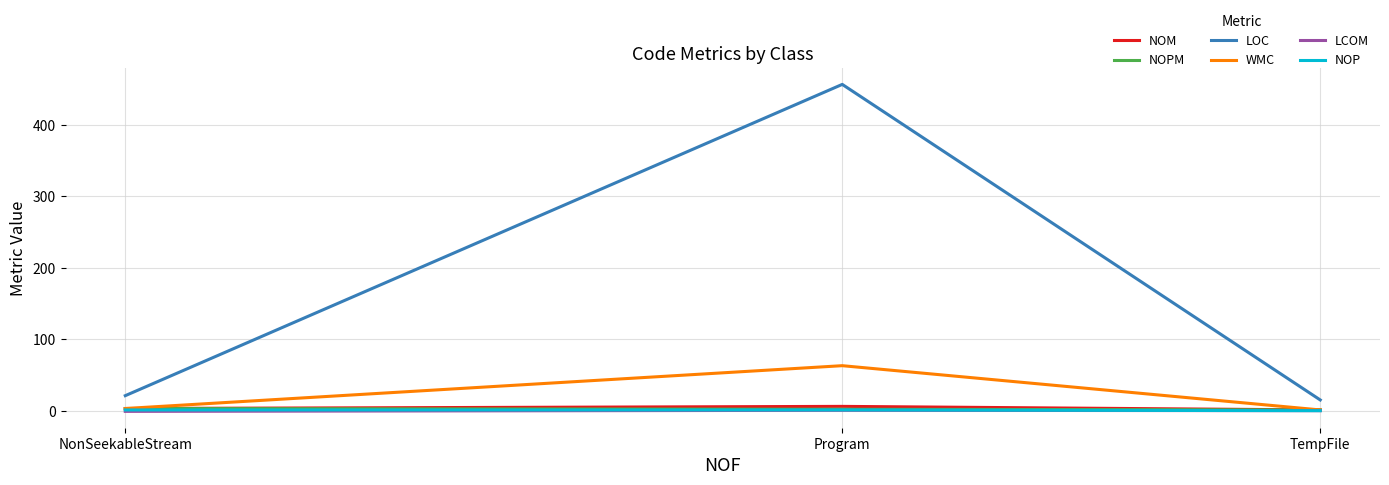

Is this an area chart (filled region under the line)?

No